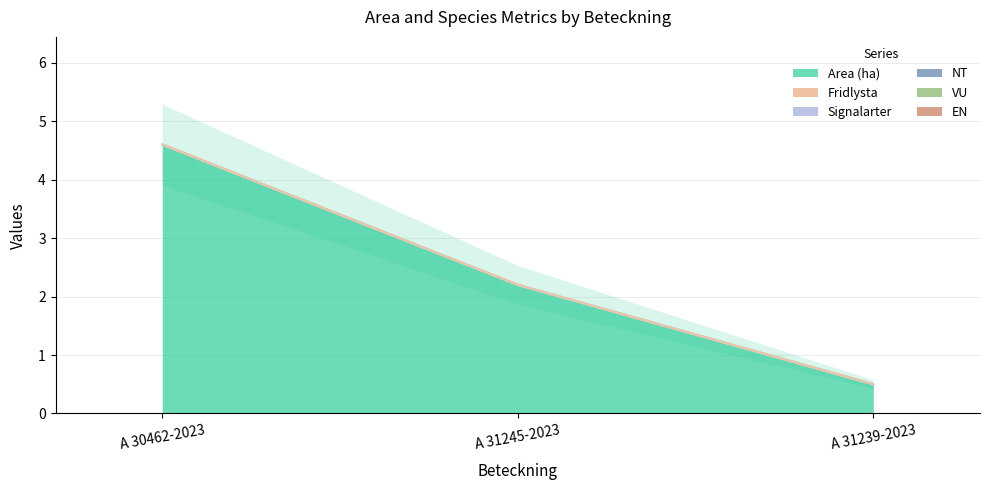

Reading left to right, what are all the values shown in this chart?

Area (ha): A 30462-2023=4.6	A 31245-2023=2.2	A 31239-2023=0.5
Fridlysta: A 30462-2023=0.0	A 31245-2023=0.0	A 31239-2023=0.0
Signalarter: A 30462-2023=0.0	A 31245-2023=0.0	A 31239-2023=0.0
NT: A 30462-2023=0.0	A 31245-2023=0.0	A 31239-2023=0.0
VU: A 30462-2023=0.0	A 31245-2023=0.0	A 31239-2023=0.0
EN: A 30462-2023=0.0	A 31245-2023=0.0	A 31239-2023=0.0